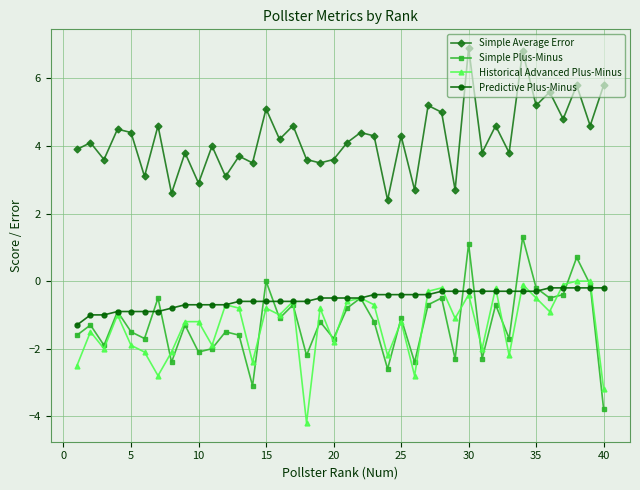

What is the highest value of the Simple Plus-Minus series?

1.3